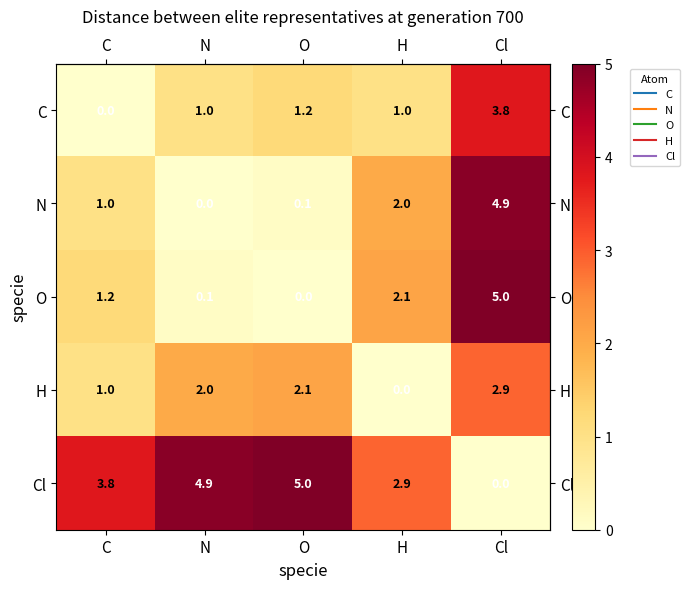

What is the average value of the C series?

1.4